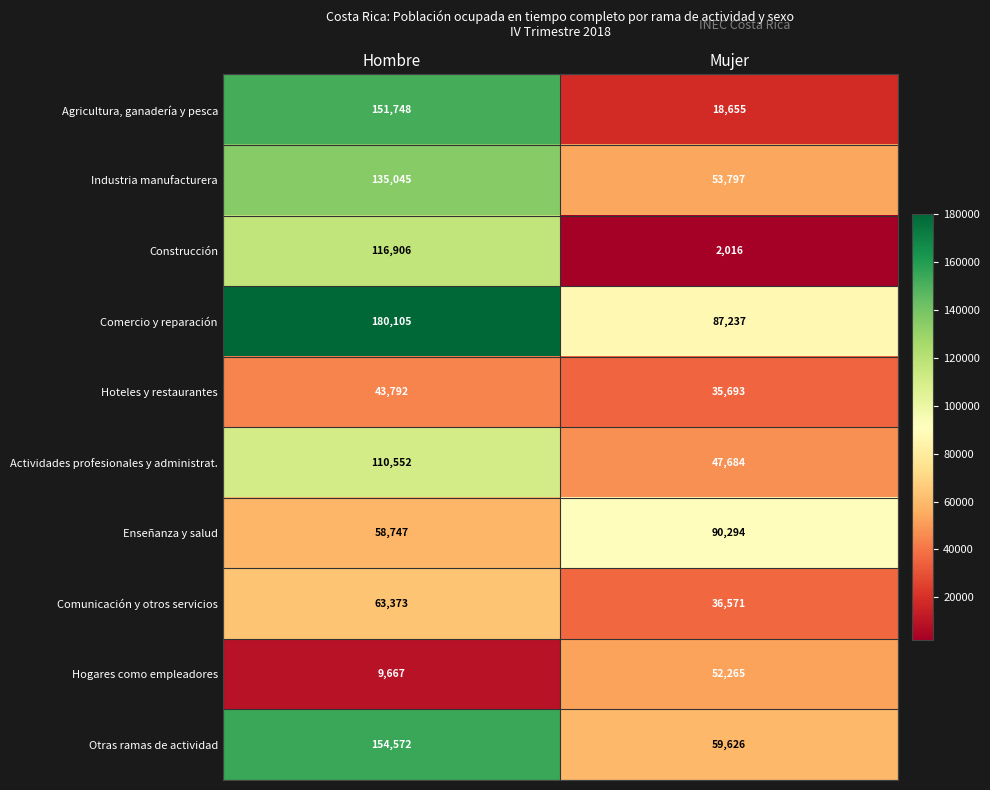

Reading right to left, list all the values displayed in this chart.

Agricultura, ganadería y pesca: 18655	151748
Industria manufacturera: 53797	135045
Construcción: 2016	116906
Comercio y reparación: 87237	180105
Hoteles y restaurantes: 35693	43792
Actividades profesionales y administrat.: 47684	110552
Enseñanza y salud: 90294	58747
Comunicación y otros servicios: 36571	63373
Hogares como empleadores: 52265	9667
Otras ramas de actividad: 59626	154572